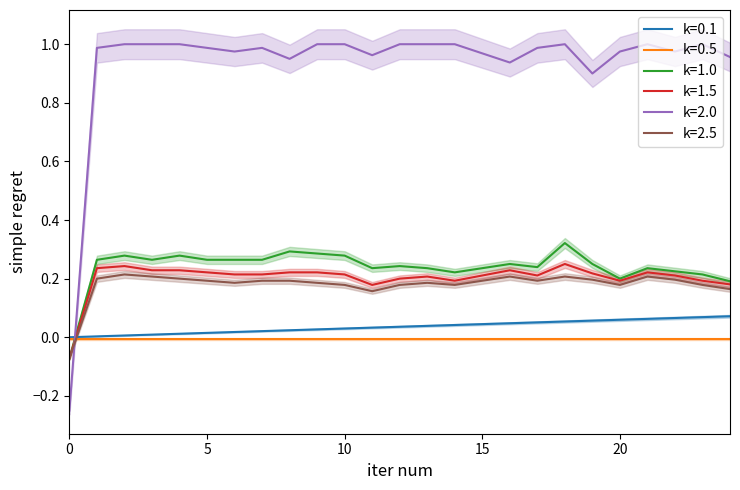

True or false: k=1.5 and k=0.5 cross at least once.

True